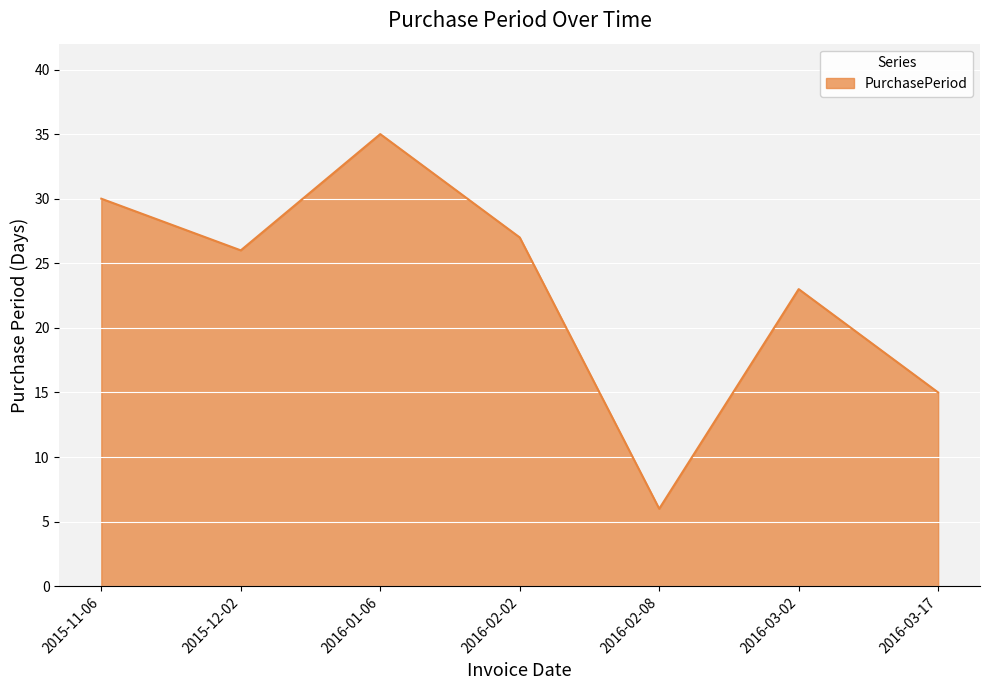

Approximately how many times larger is the value at 2016-03-02 compared to 2016-02-08?

3.8